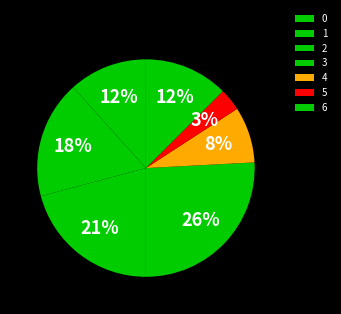

How many segments does this pie chart have?

7